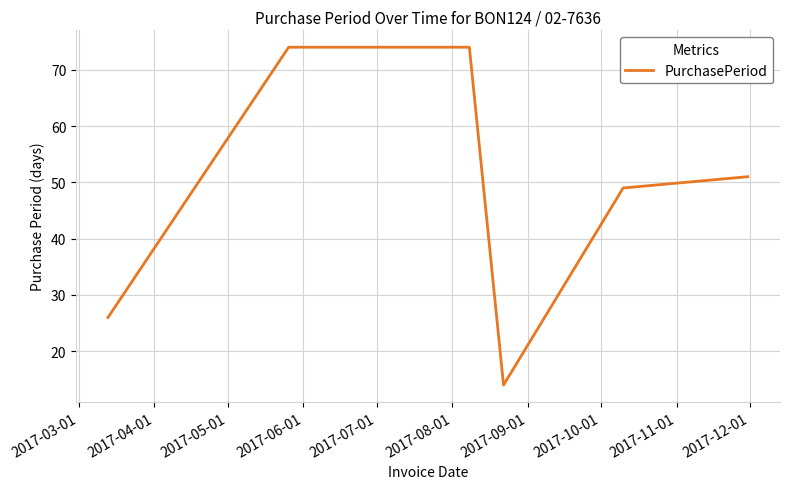

Reading right to left, transcribe all the data shown in this chart.

51	49	14	74	74	26